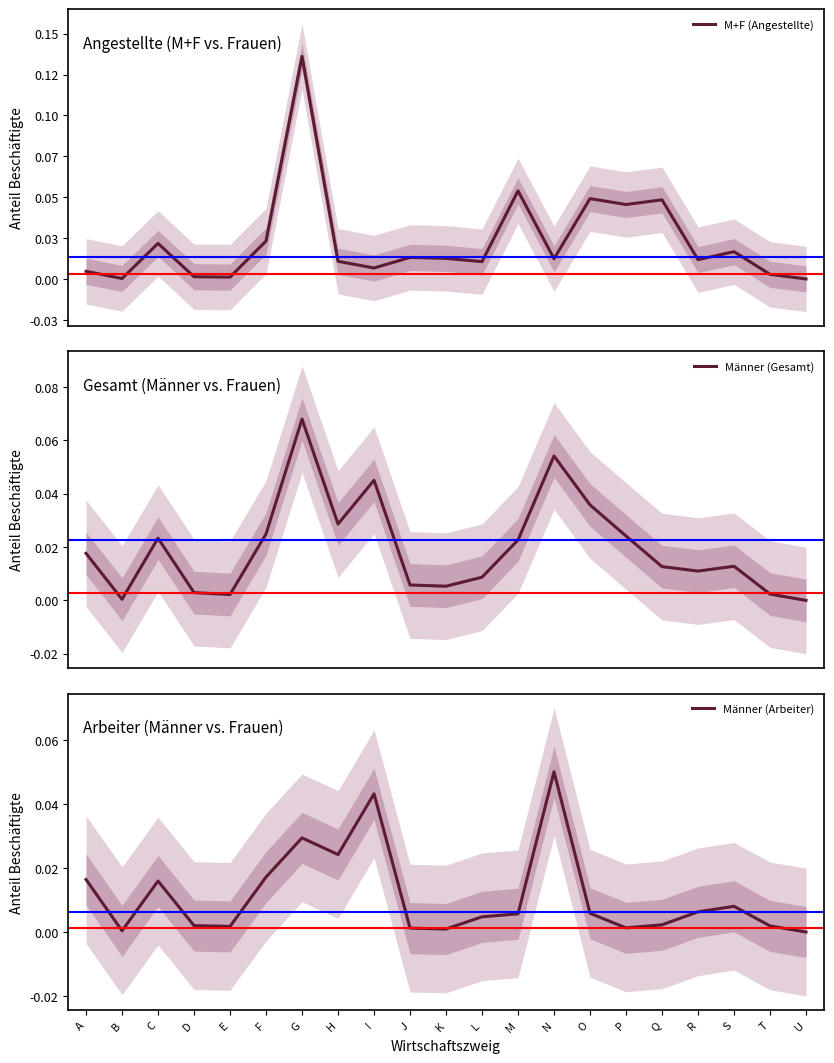

Which series ends up on top after the final intersection of Männer (Gesamt) and M+F (Angestellte)?

M+F (Angestellte)